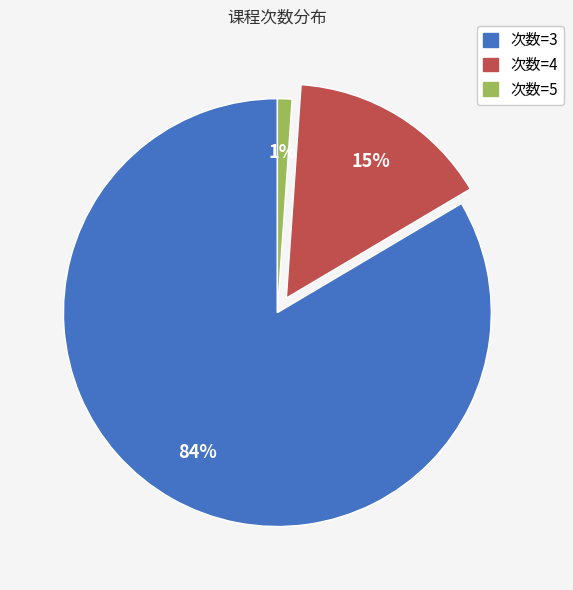

Count the number of slices in the pie.

3